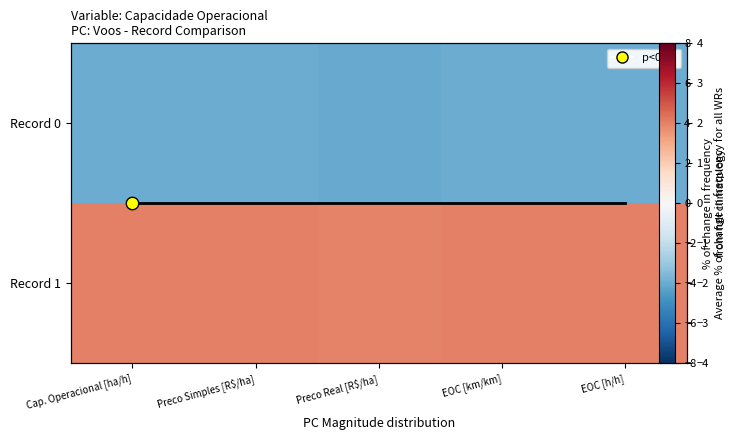

How many distinct data groups are displayed?

2